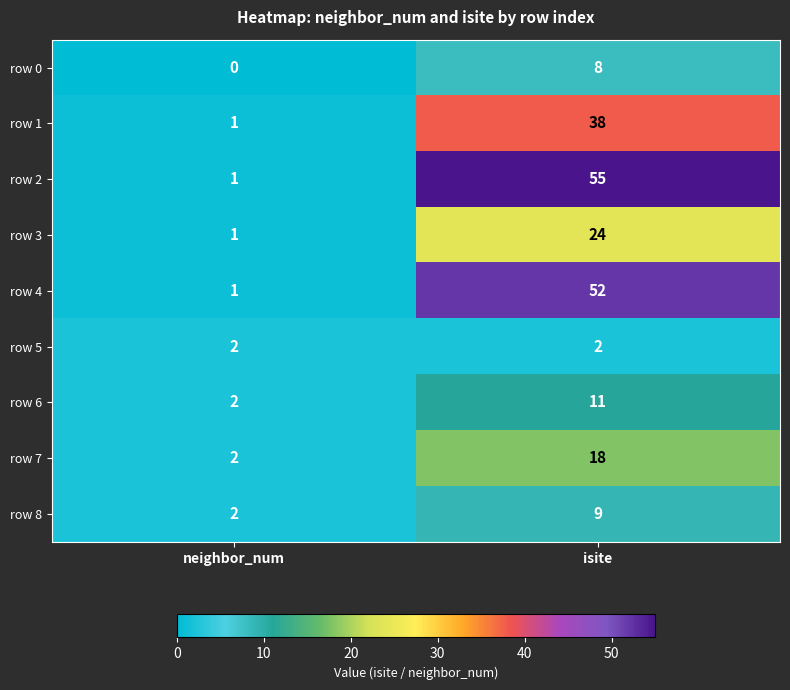

True or false: row 8 has a value of 2 at neighbor_num.

True